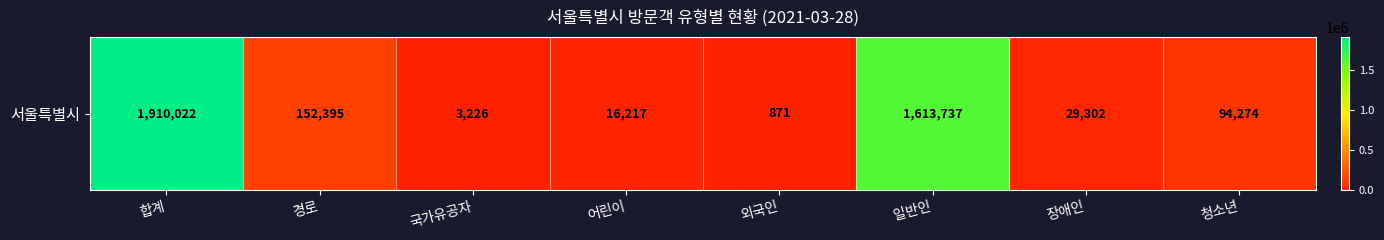

What is the change in value from 합계 to 장애인?

-1880720